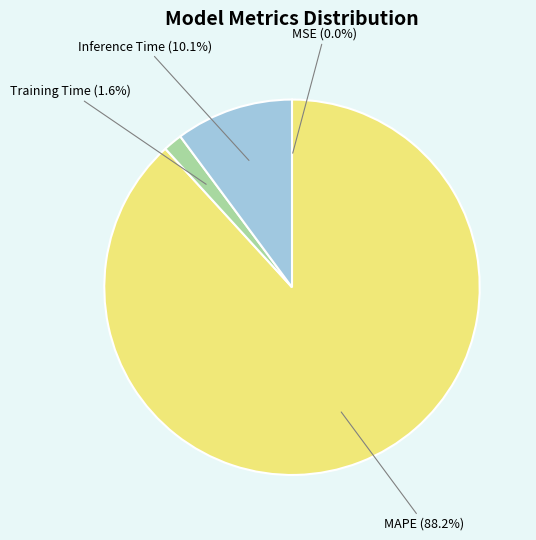

What is the total percentage of Inference Time and MAPE?

98.4%